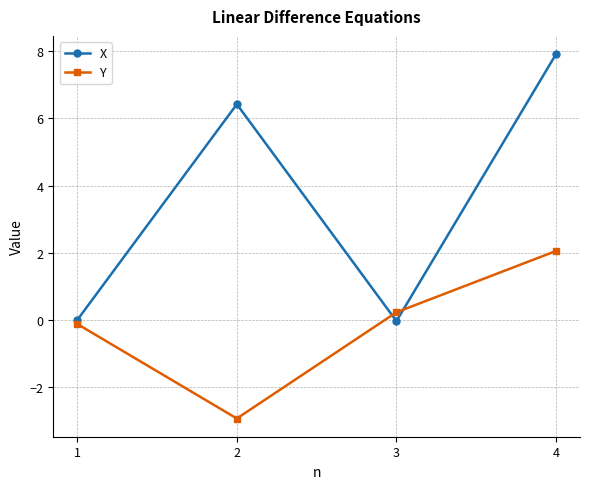

At which category does the chart reach its peak across all series?

4